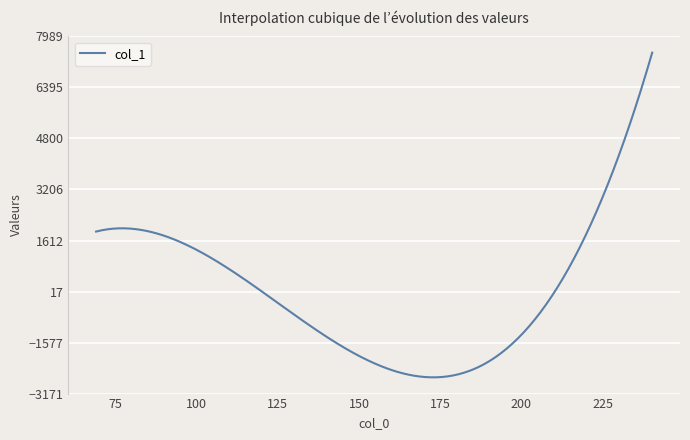

What is the minimum value shown in the chart?

-2663.9